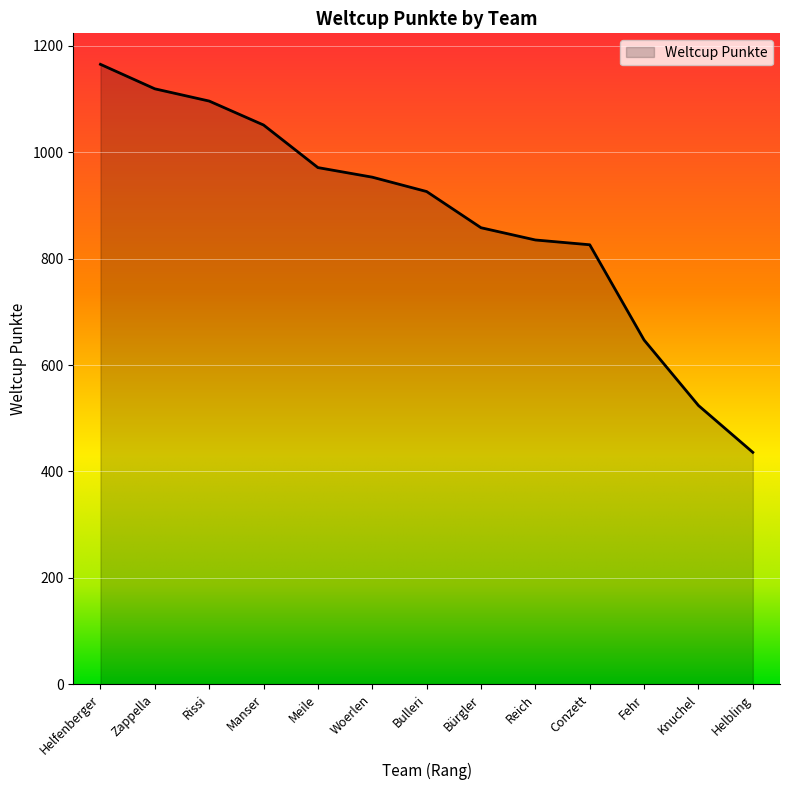

What is the minimum value shown in the chart?

436